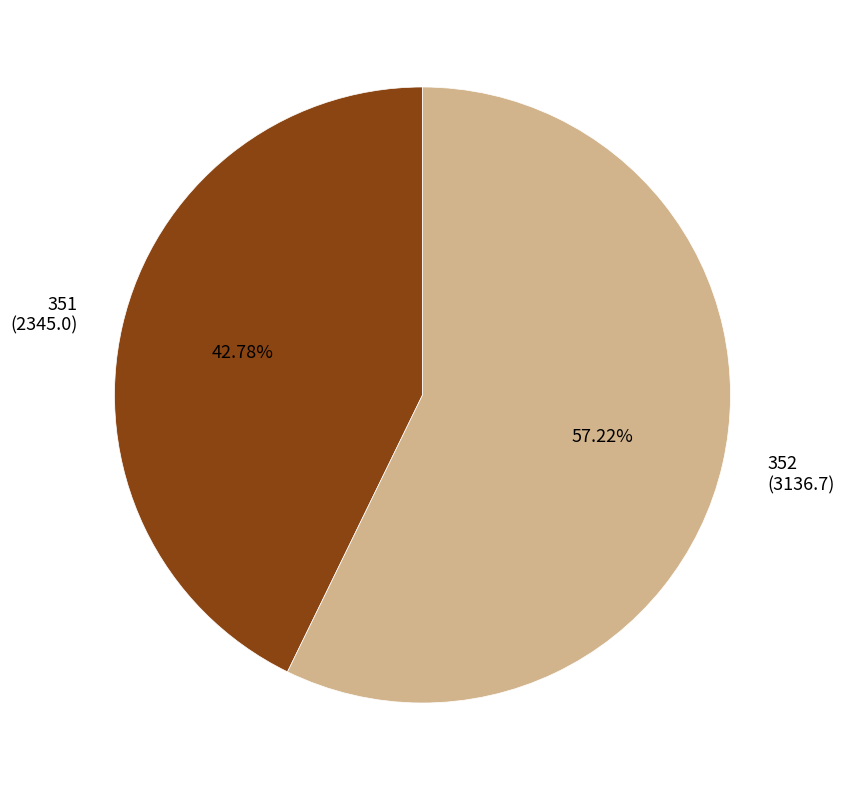

True or false: 352 accounts for 70% of the total.

False